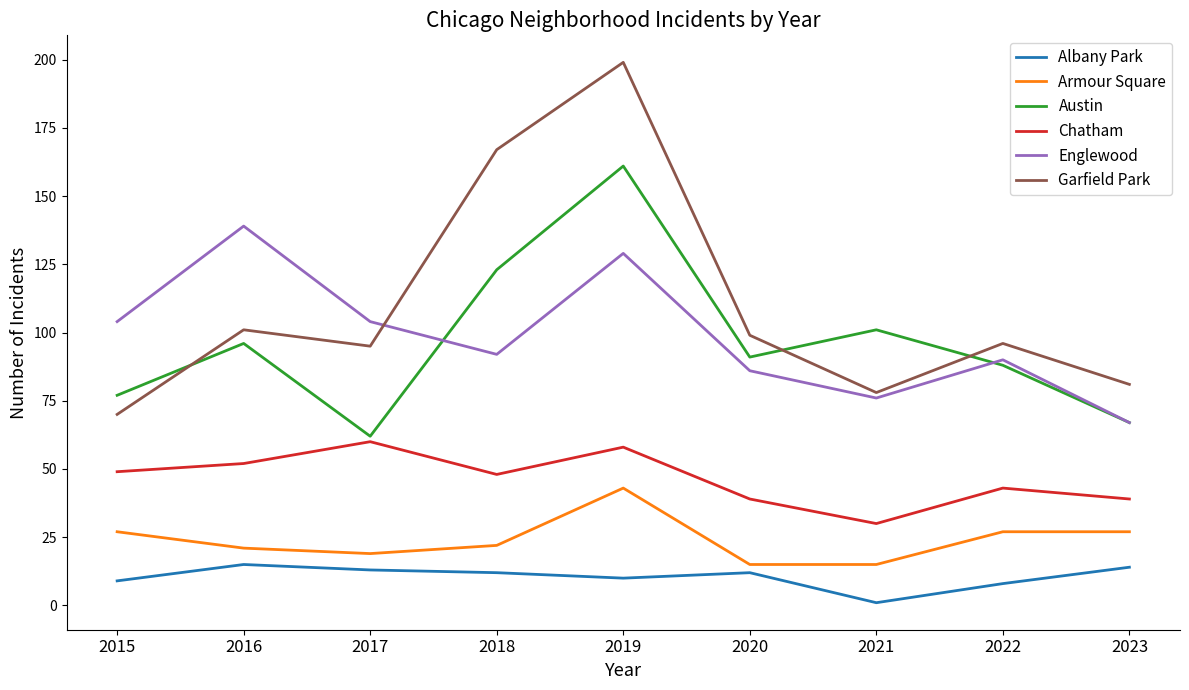

How many series are shown in this chart?

6